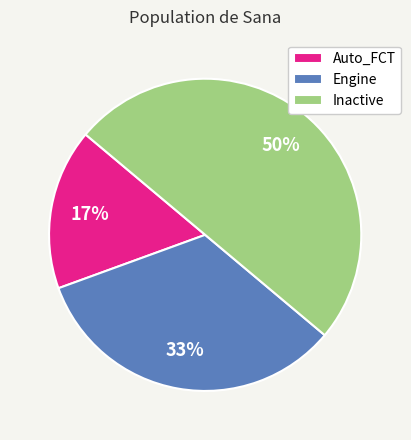

Combined, do Engine and Inactive account for over 50%?

Yes